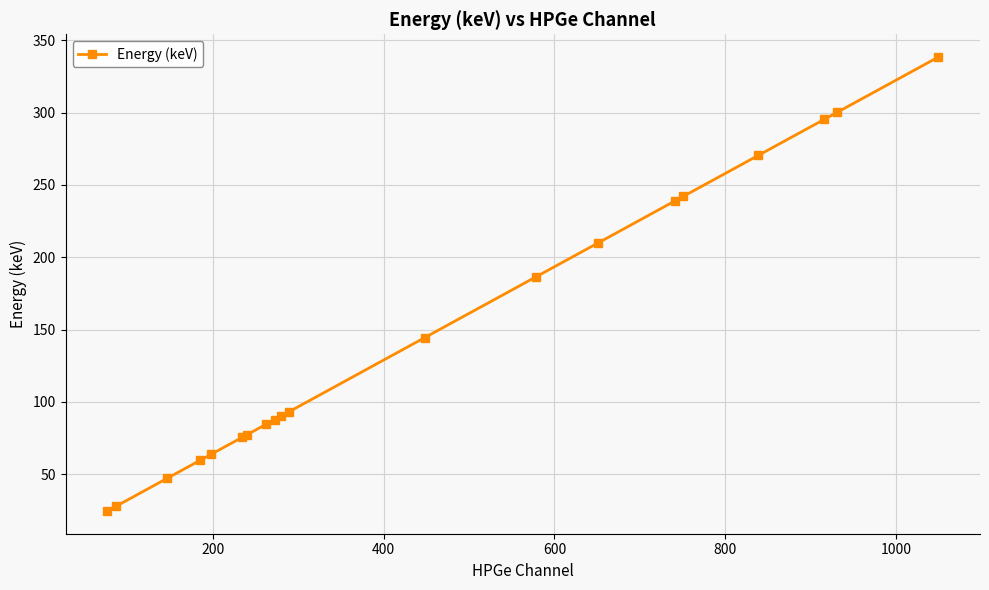

What is the value of the 8th point from the left?

84.4